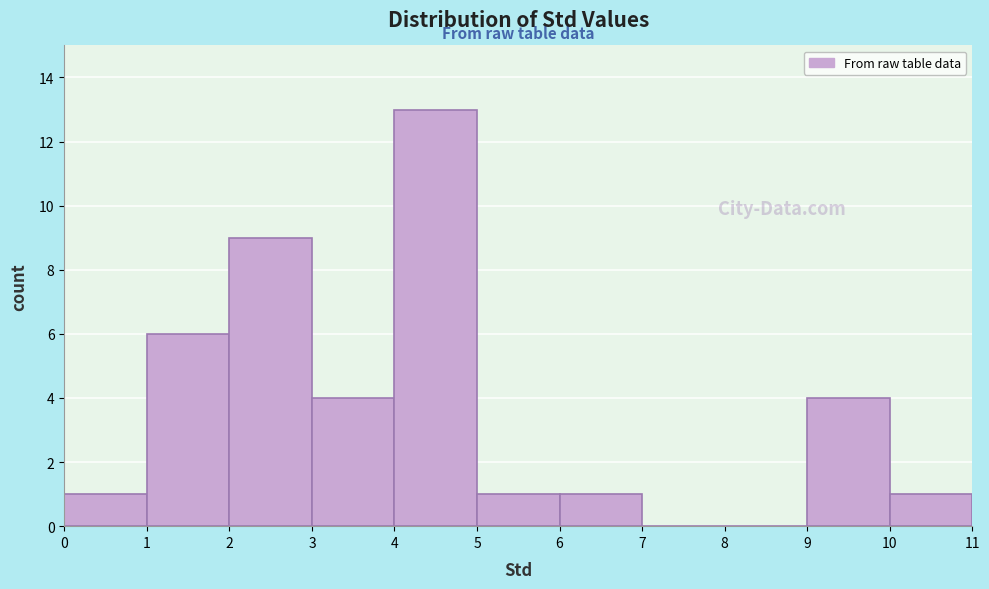

Reading left to right, list every bar in this chart as the range it spans on the x-axis followed by its height. The values are not printed on the chart, so give them approximately, as read against the axis.

0 to 1: 1
1 to 2: 6
2 to 3: 9
3 to 4: 4
4 to 5: 13
5 to 6: 1
6 to 7: 1
7 to 8: 0
8 to 9: 0
9 to 10: 4
10 to 11: 1